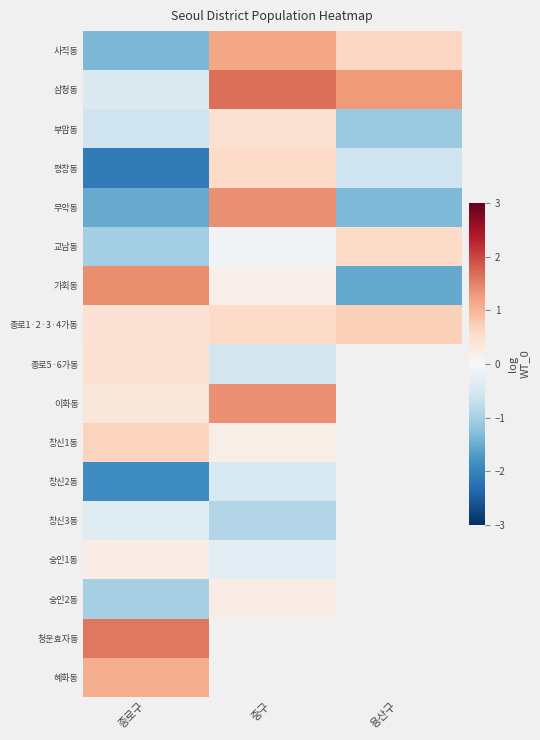

Between 종로구 and 중구, which is larger?

중구